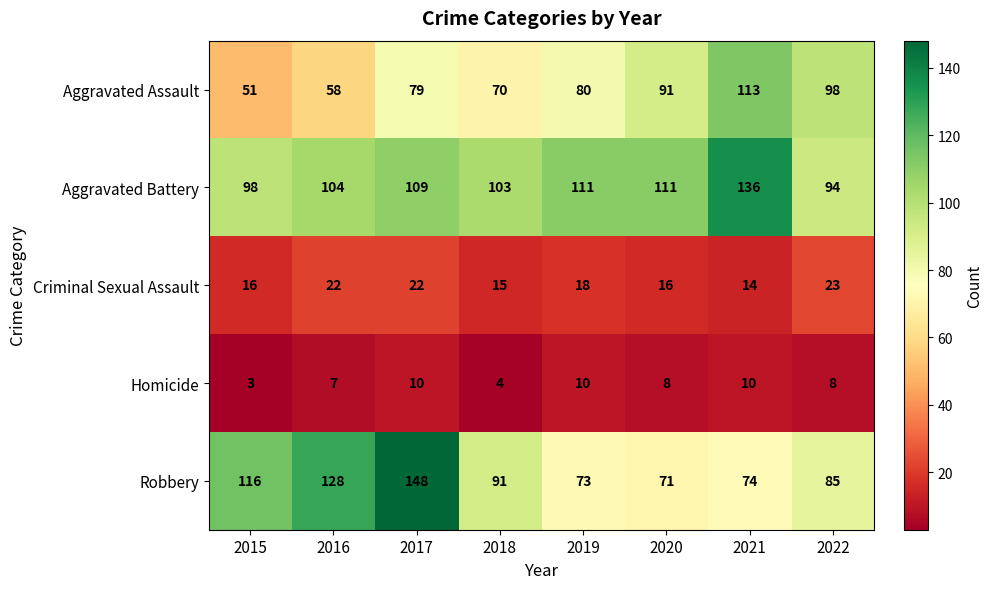

True or false: Criminal Sexual Assault has a value of 16 at 2015.

True